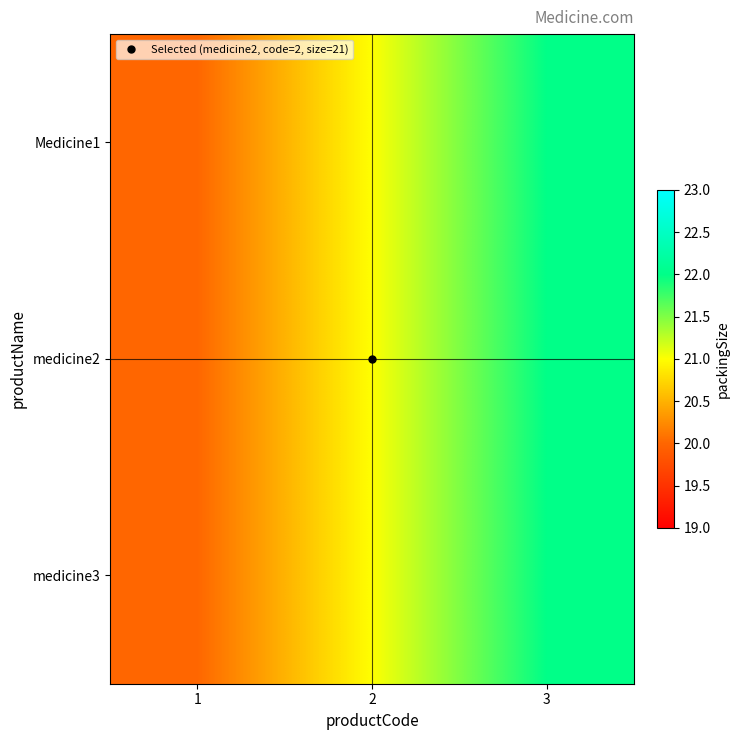

Reading left to right, list all the values displayed in this chart.

Medicine1: 1=20	2=21	3=22
medicine2: 1=20	2=21	3=22
medicine3: 1=20	2=21	3=22